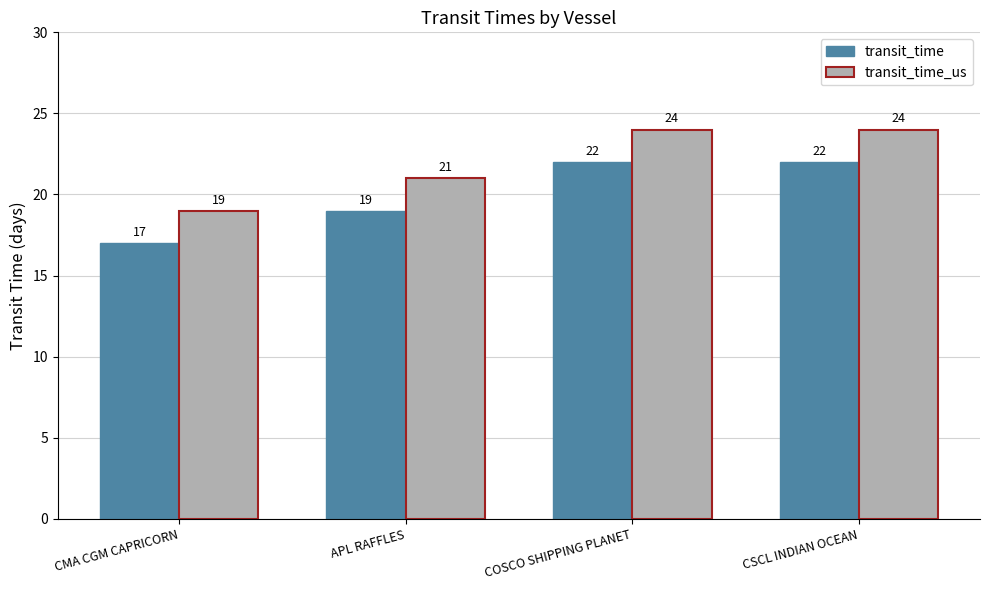

What is the spread (max minus min) of values at CMA CGM CAPRICORN?

2